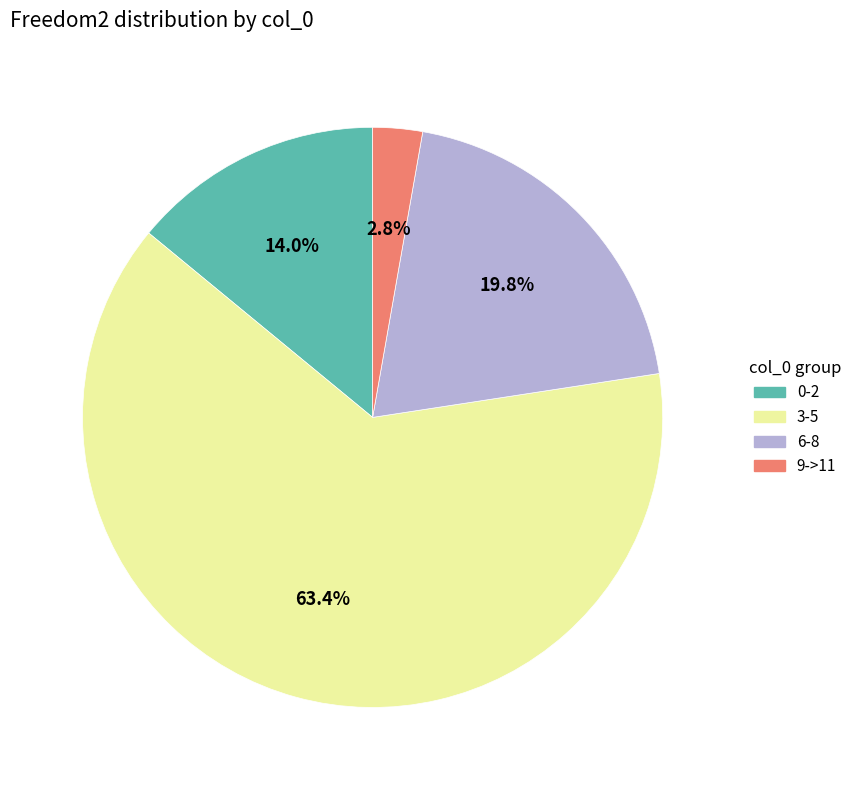

How many segments does this pie chart have?

4